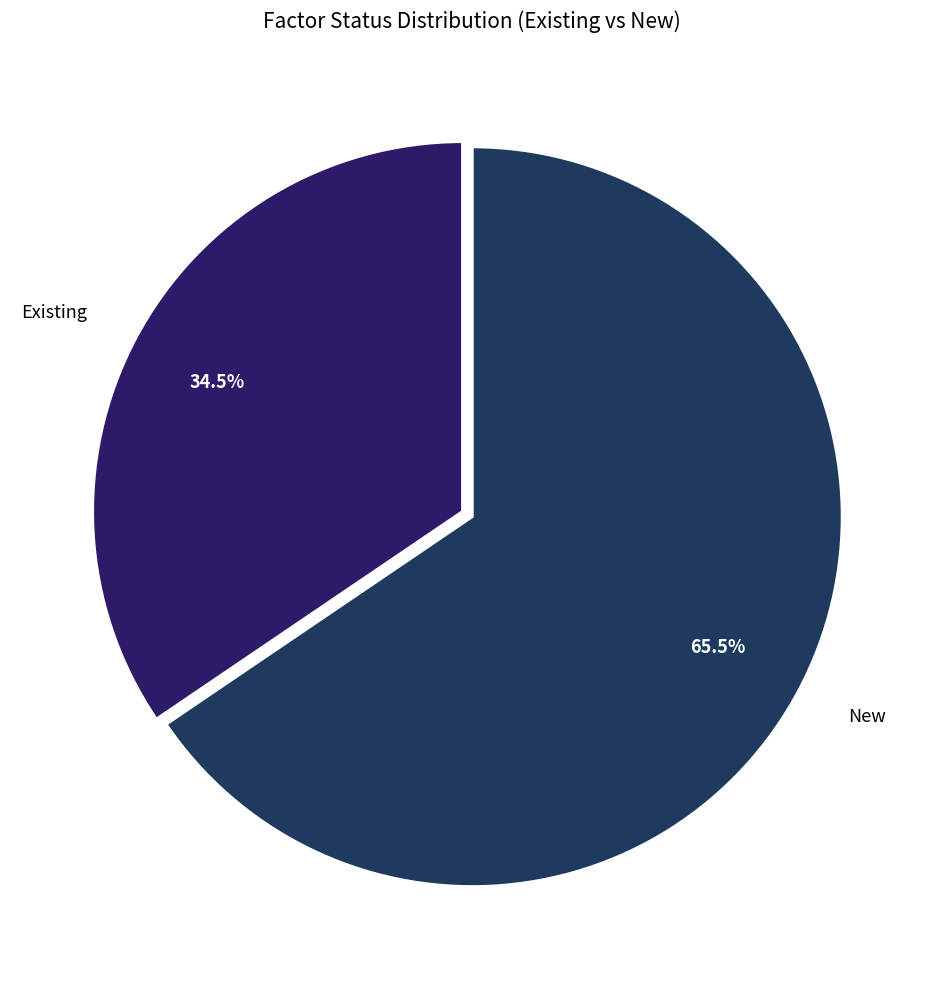

Is New the majority of the pie?

Yes